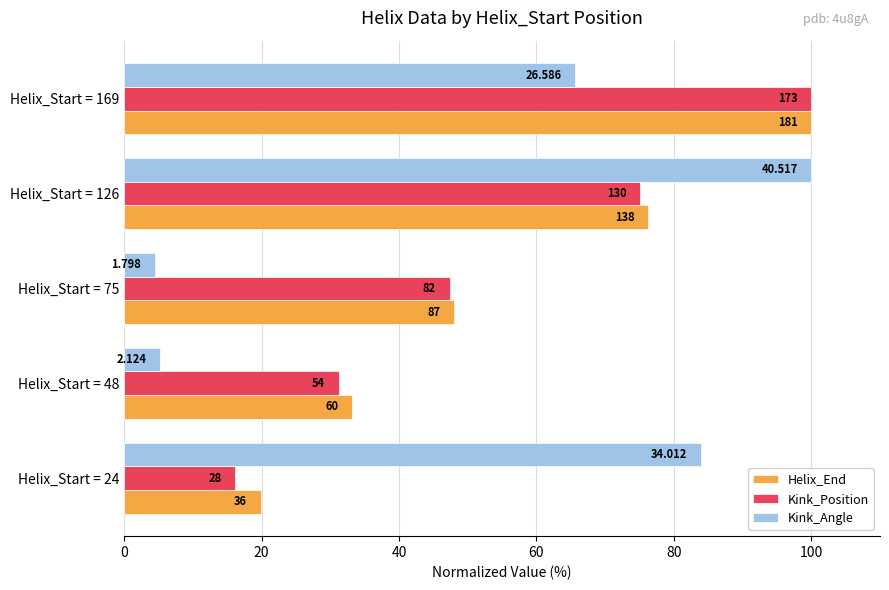

What are all the series names shown in the legend?

Helix_End, Kink_Position, Kink_Angle